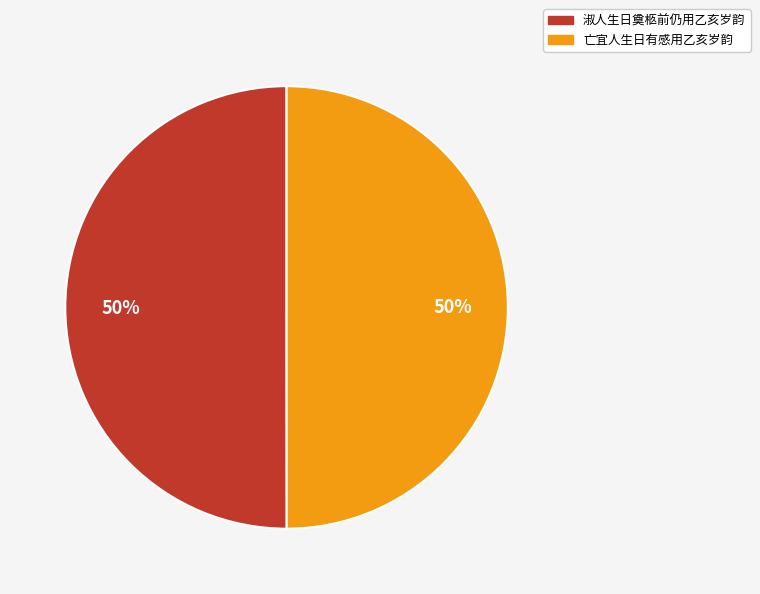

What percentage is the 淑人生日奠柩前仍用乙亥岁韵 slice, to the nearest percent?

50%